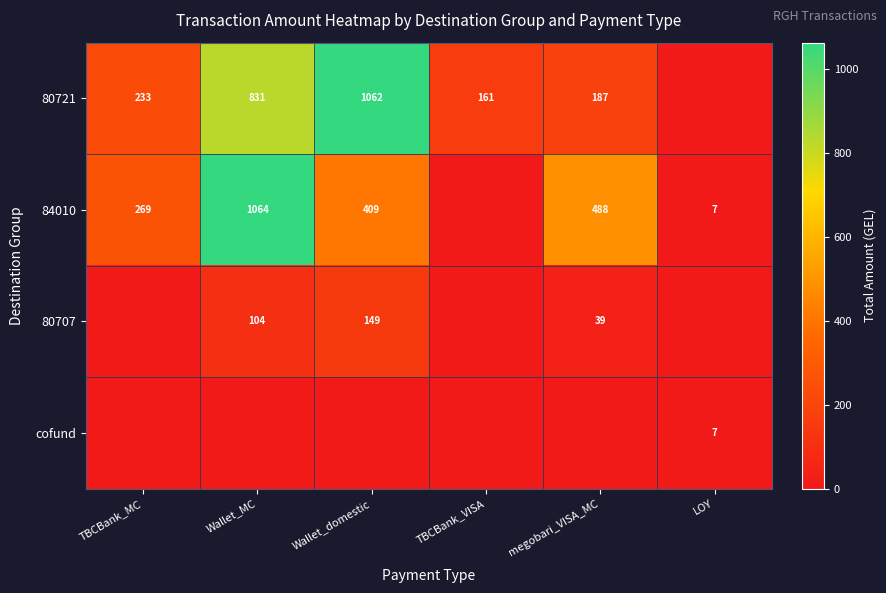

Is the value of 80721 at Wallet_MC greater than the value of 80707 at megobari_VISA_MC?

Yes